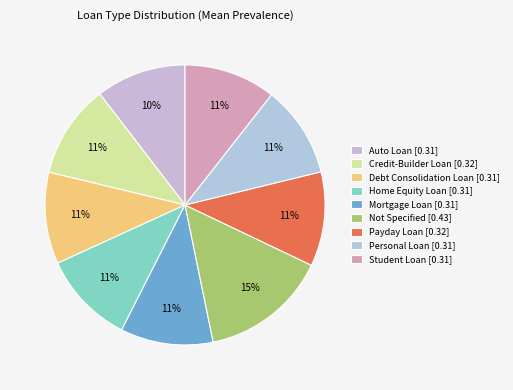

Do Mortgage Loan and Credit-Builder Loan together represent more than half of the pie?

No